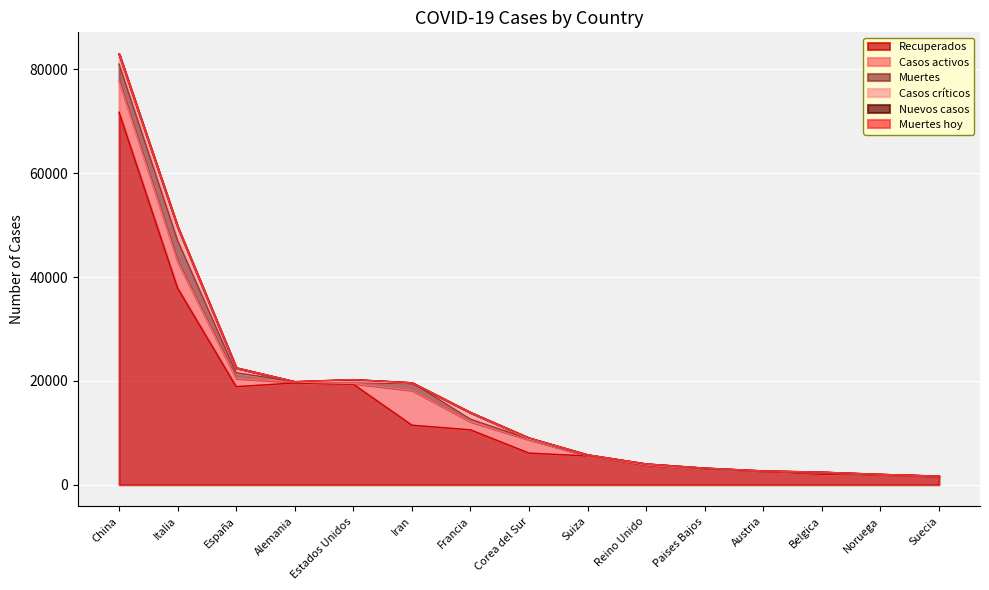

Does the chart display data point markers on the line(s)?

No